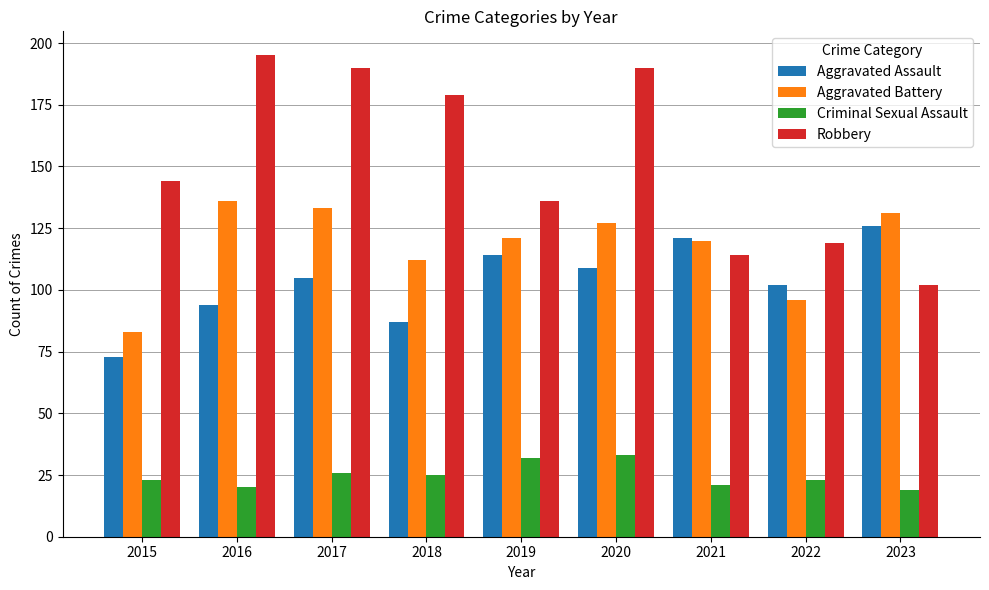

Rank the series at 2020 from highest to lowest value.

Robbery, Aggravated Battery, Aggravated Assault, Criminal Sexual Assault